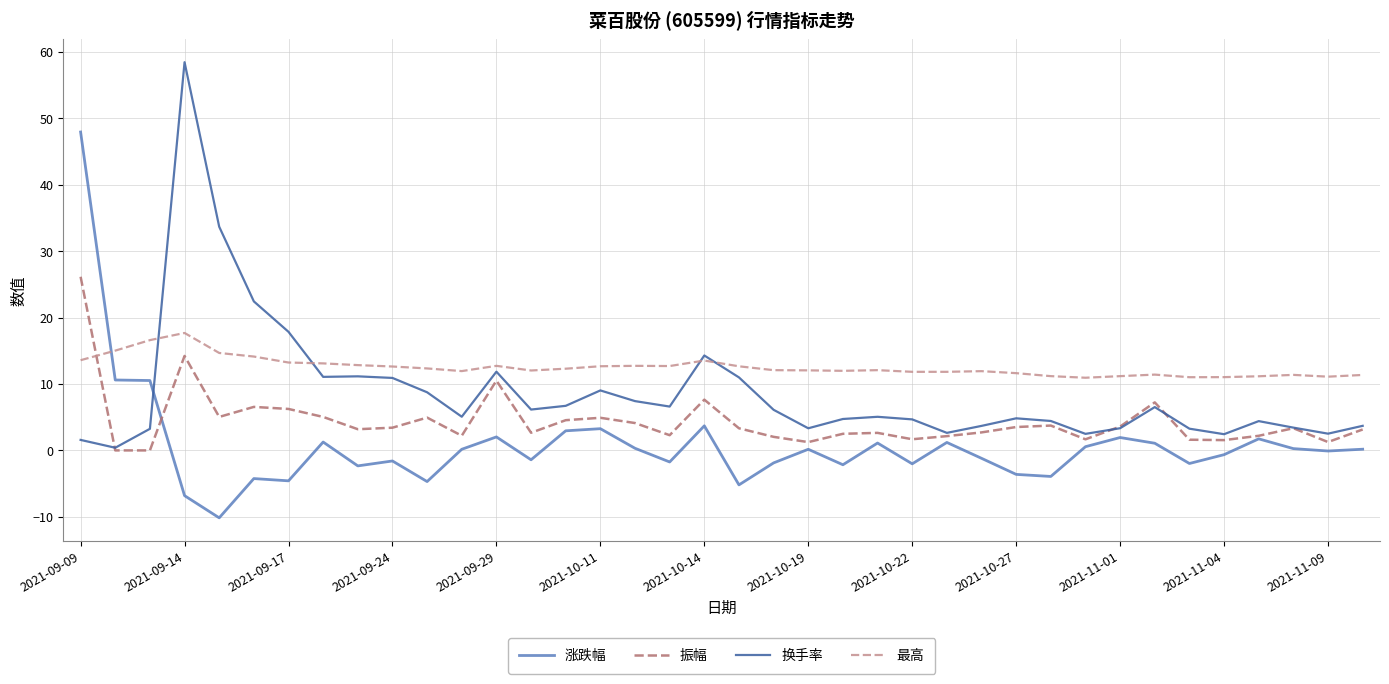

Rank the series by their average value, from lowest to highest.

涨跌幅, 振幅, 换手率, 最高